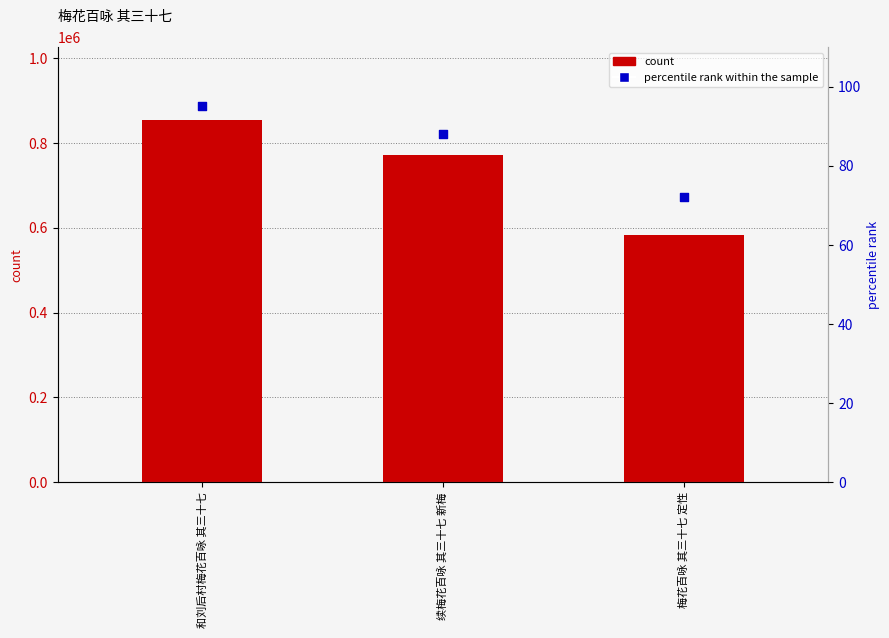

At how many categories does at least one series exceed 365176?

3